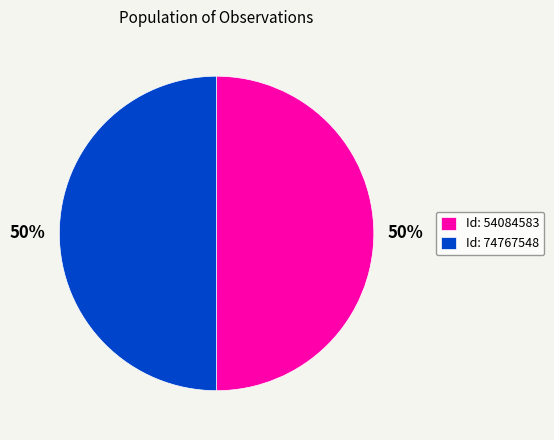

Count the number of slices in the pie.

2